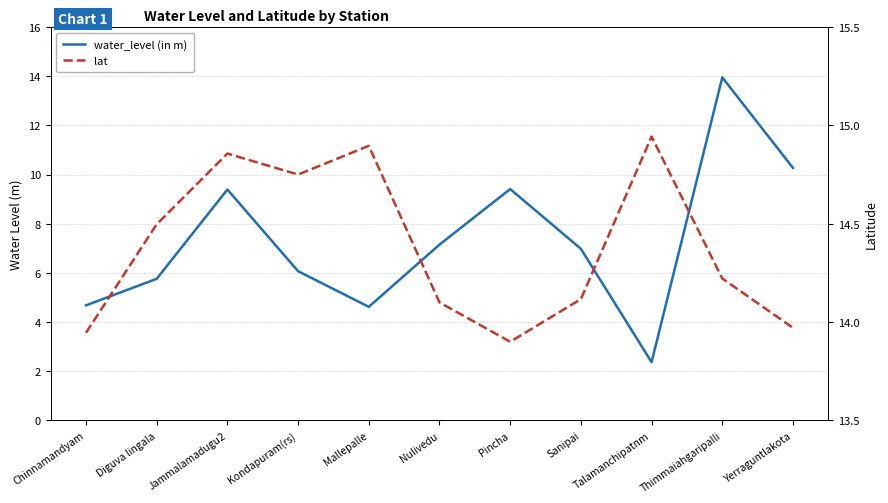

Read the lat value at Sanipai.

14.1